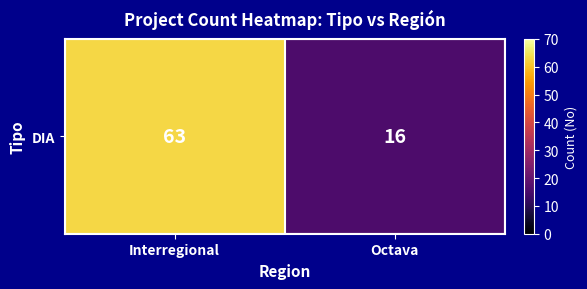

Reading left to right, what are all the values shown in this chart?

Interregional=63	Octava=16